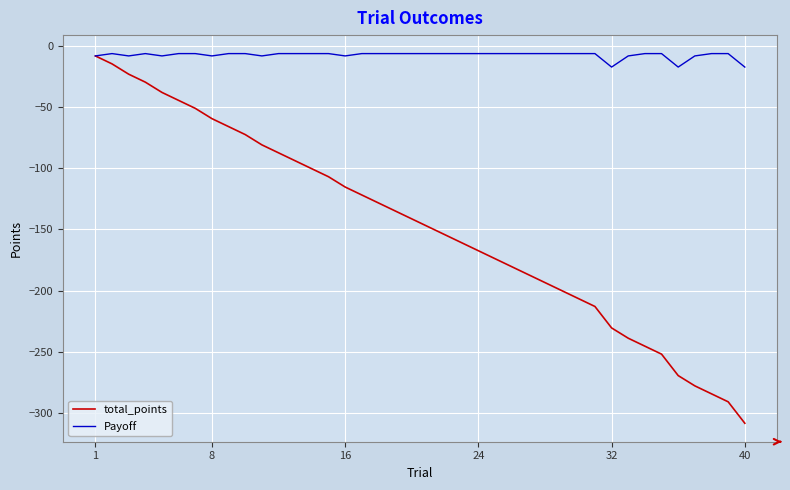

What are all the series names shown in the legend?

total_points, Payoff